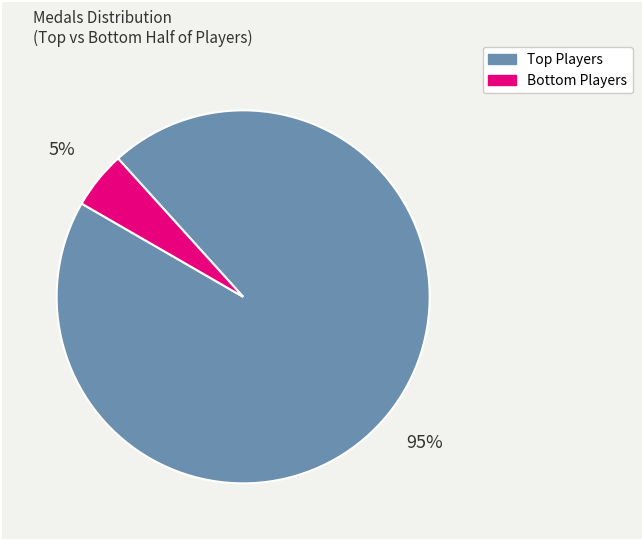

Is there any slice that represents more than half of the pie?

Yes